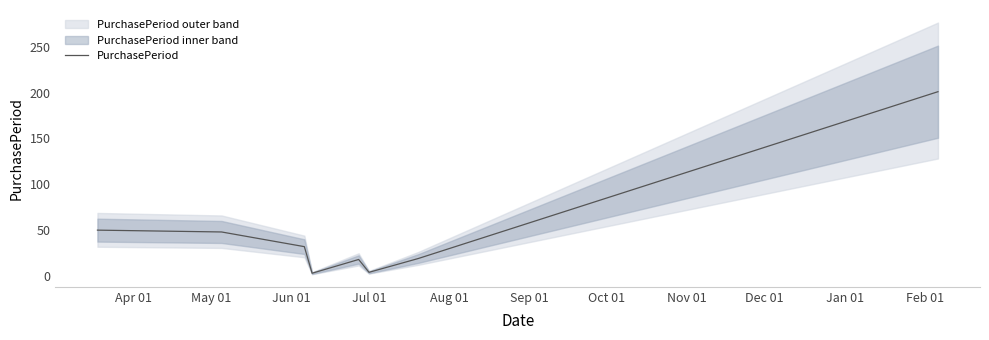

What is the highest value of the PurchasePeriod series?

201